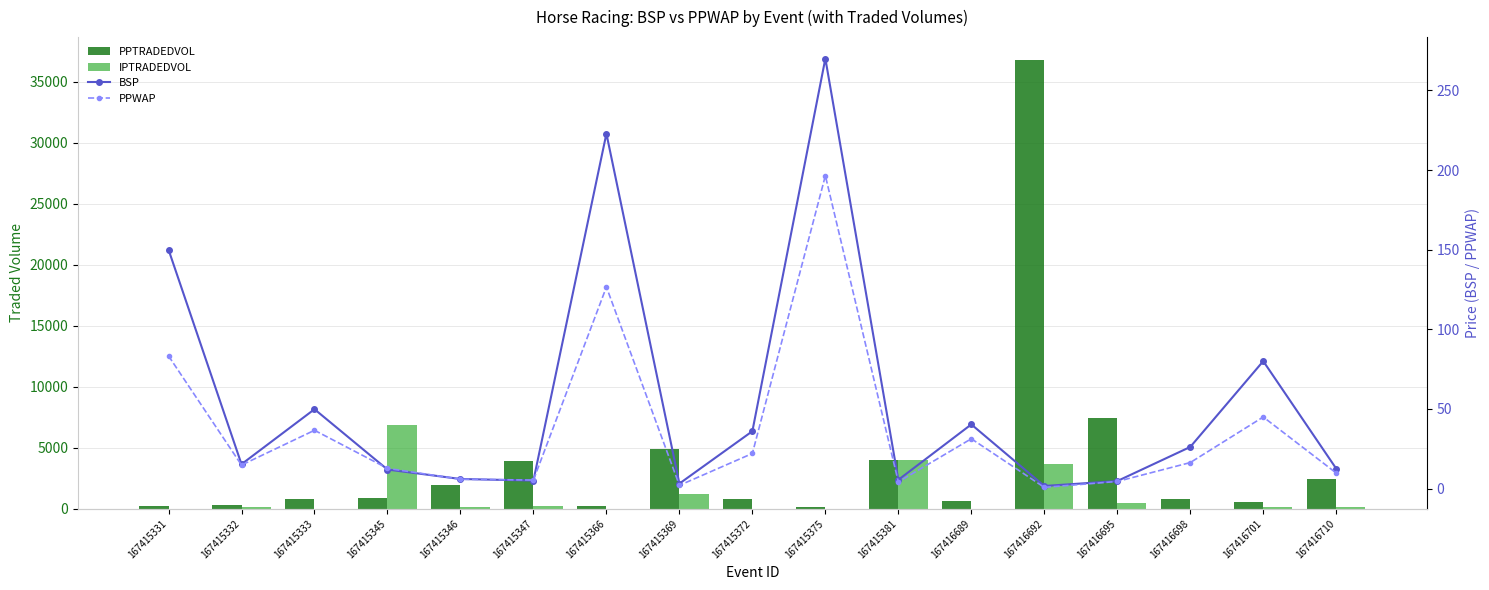

What is the sum of the BSP values at 167415345 and 167416689?

52.2